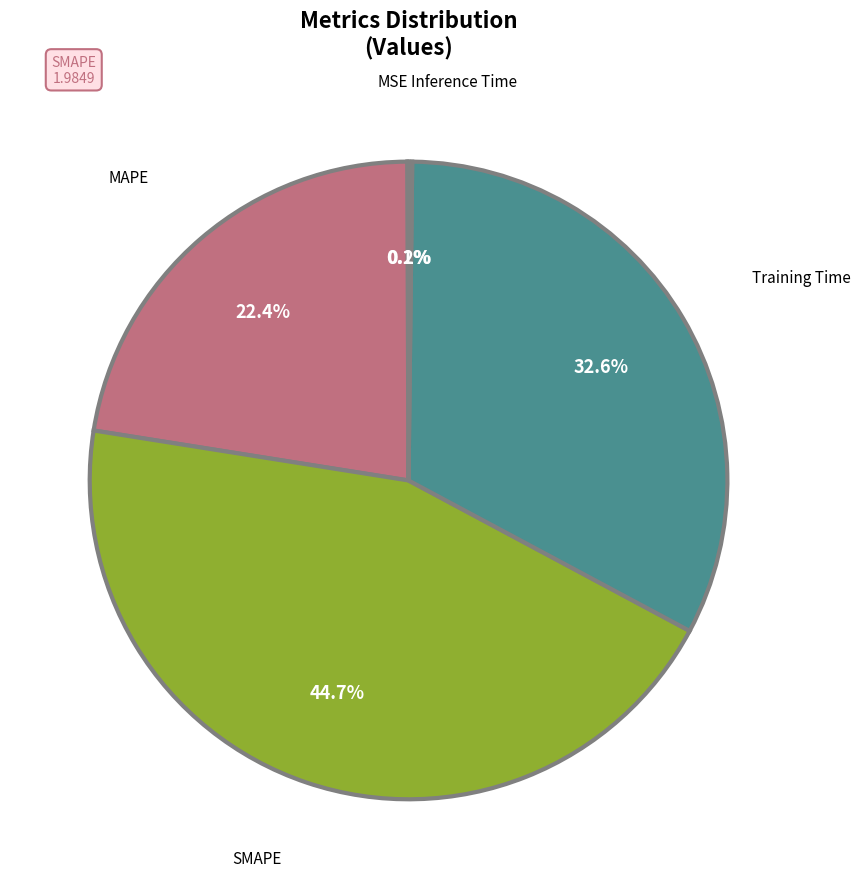

How many segments does this pie chart have?

5